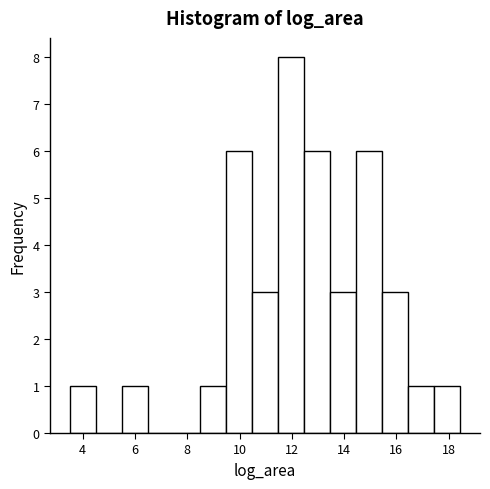

Reading left to right, list every bar in this chart as the range it spans on the x-axis followed by its height. Neither the bar edges nor the heights are printed on the chart, so give them approximately, as read against the axes.

3.4 to 4.4: 1
4.4 to 5.4: 0
5.4 to 6.4: 1
6.4 to 7.4: 0
7.4 to 8.4: 0
8.4 to 9.4: 1
9.4 to 10.4: 6
10.4 to 11.4: 3
11.4 to 12.4: 8
12.4 to 13.4: 6
13.4 to 14.4: 3
14.4 to 15.4: 6
15.4 to 16.4: 3
16.4 to 17.4: 1
17.4 to 18.4: 1